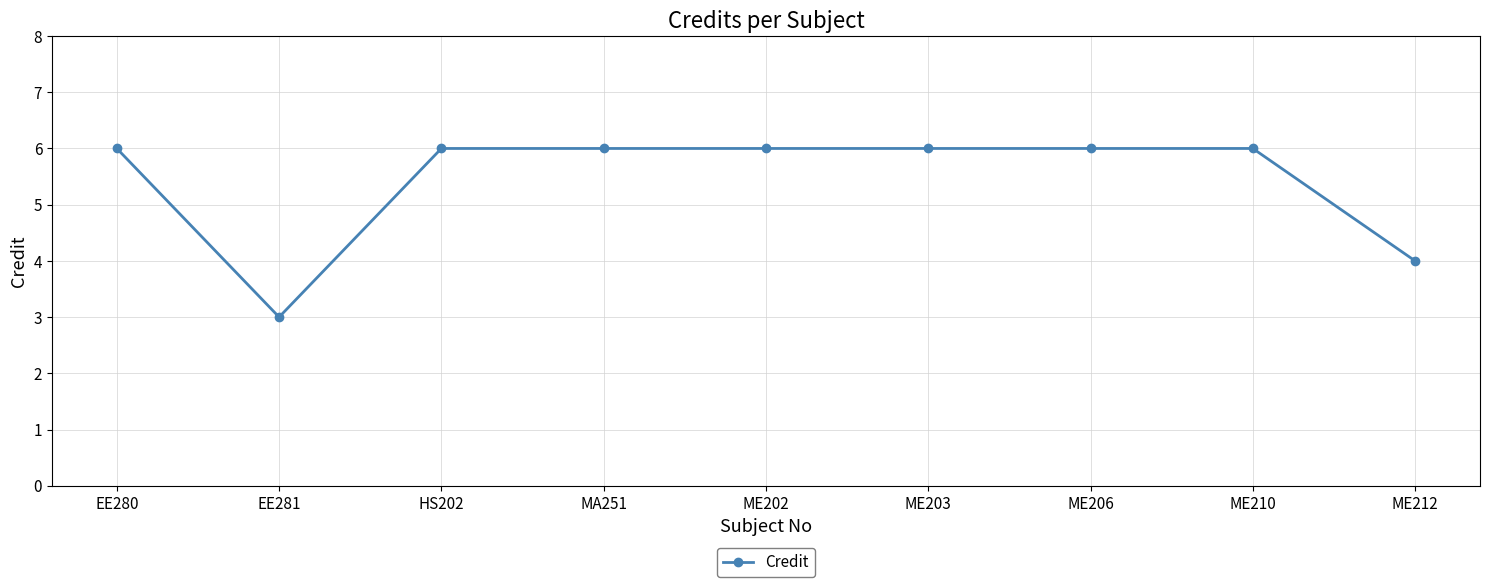

The value at EE281 is 3. True or false?

True